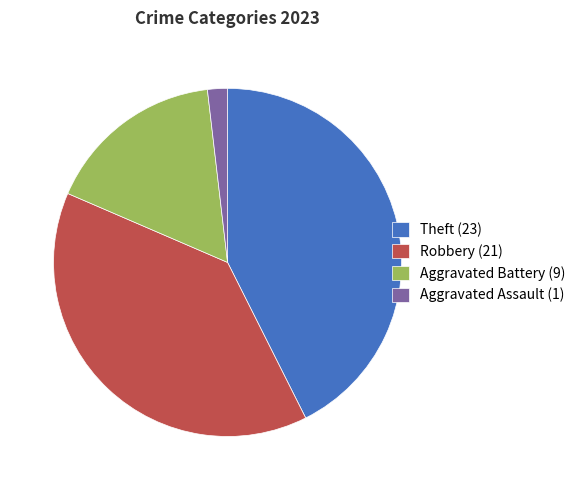

Between Aggravated Assault (1) and Theft (23), which is larger?

Theft (23)